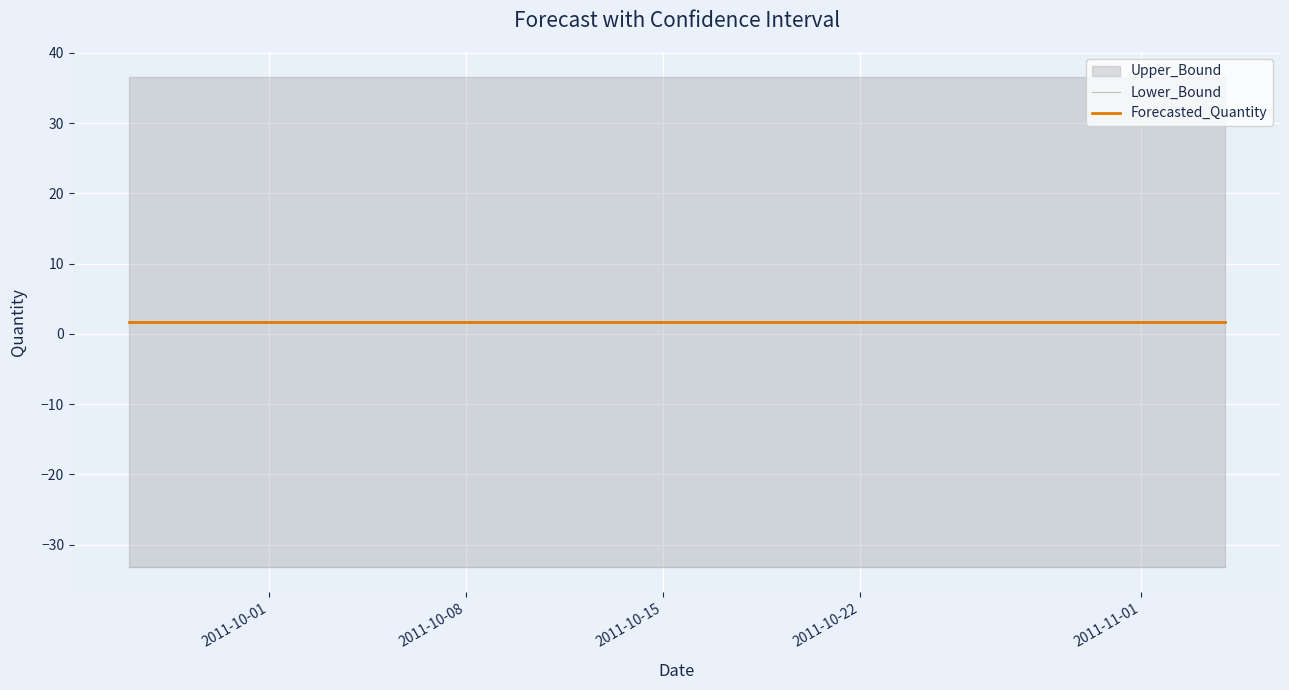

What is the value of the Forecasted_Quantity point at the 22nd from the left?

1.7